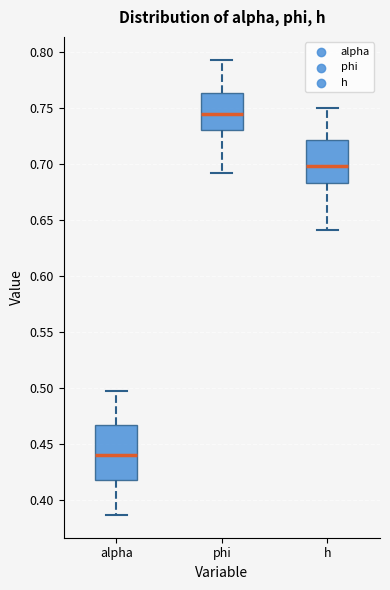

Reading left to right, read every box against the y-axis: the position of its median line, the range the box covers, and the ends of its whiskers. The values are not printed on the chart, so give them approximately, as read against the axis.

alpha: median 0.440, box 0.420 to 0.465, whiskers 0.385 to 0.500
phi: median 0.745, box 0.730 to 0.765, whiskers 0.690 to 0.795
h: median 0.700, box 0.685 to 0.720, whiskers 0.640 to 0.750